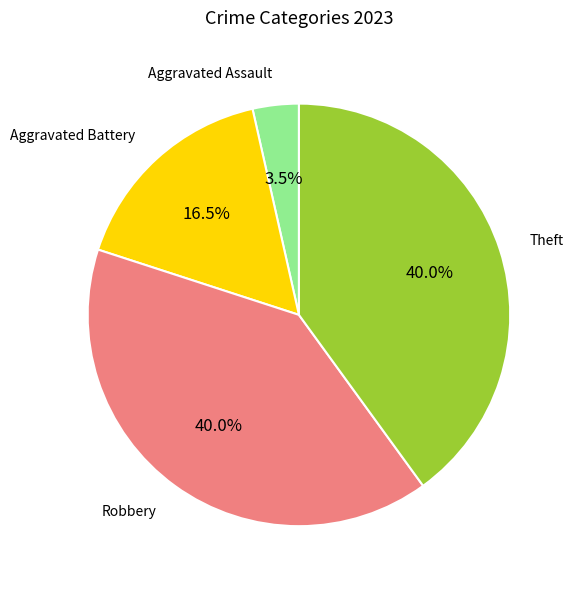

To the nearest percent, what is the average slice percentage?

25%